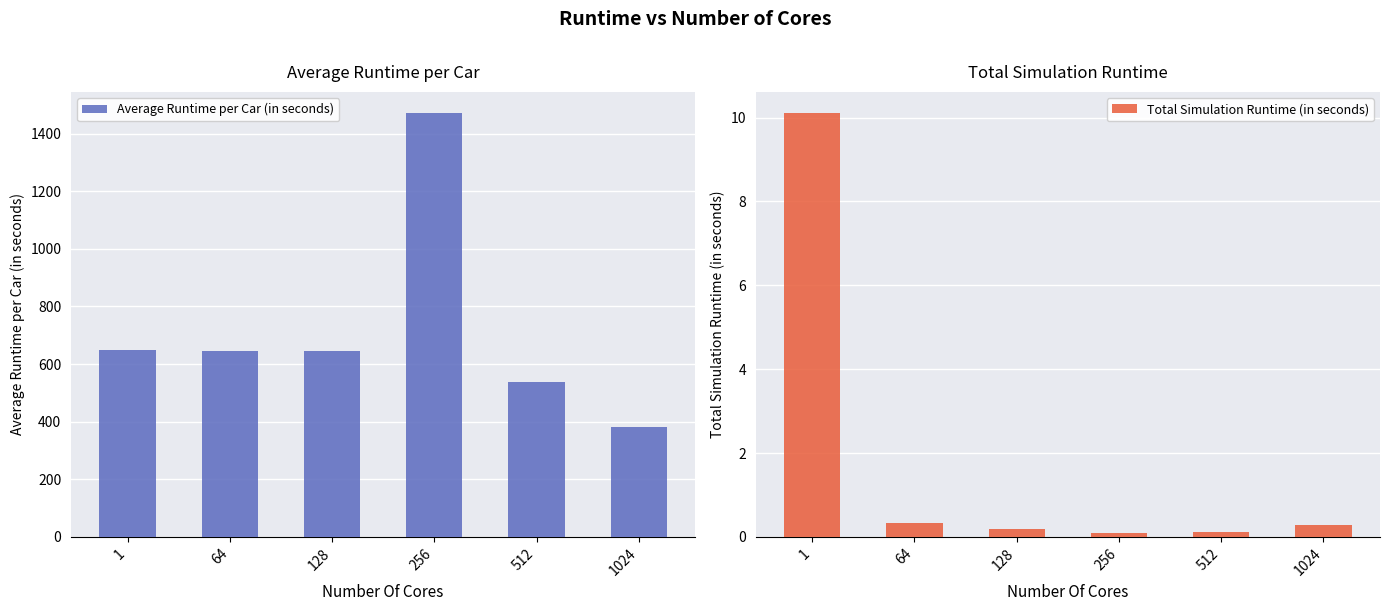

The value of Total Simulation Runtime (in seconds) at 256 is 0.0. True or false?

False